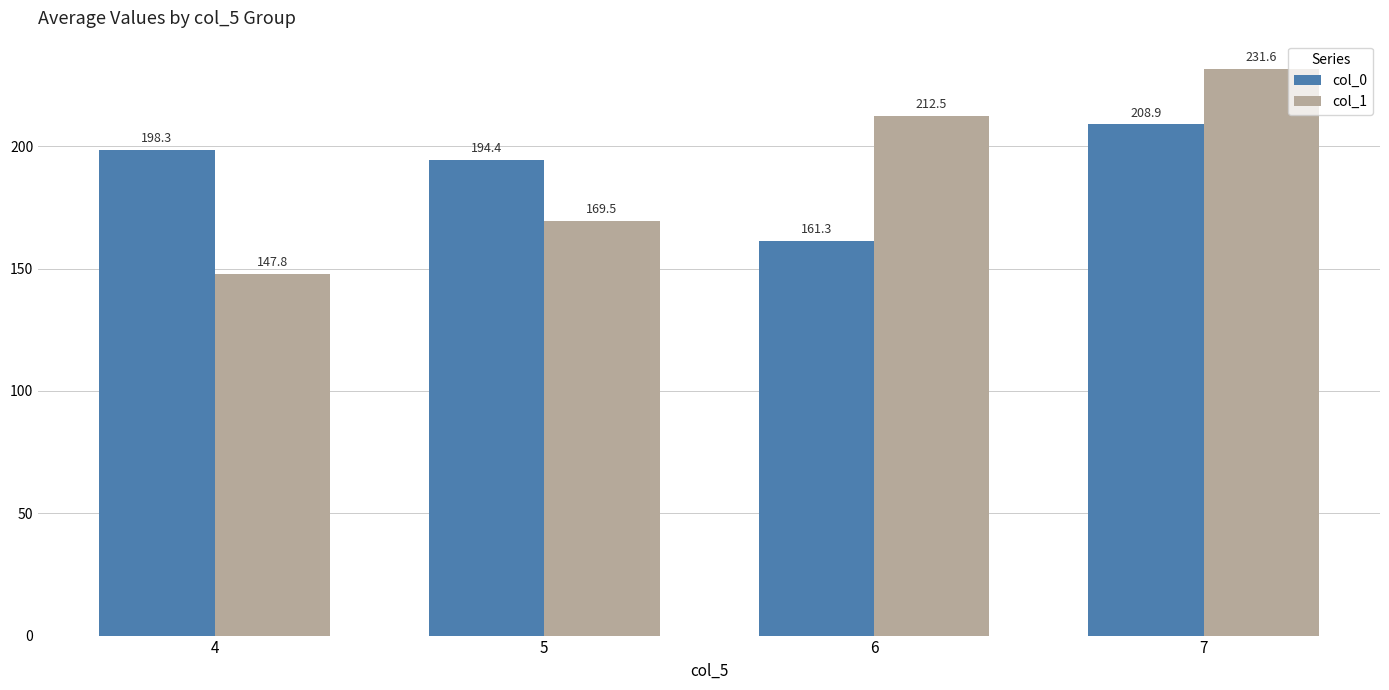

The col_0 series shows 273.1 at 6. True or false?

False